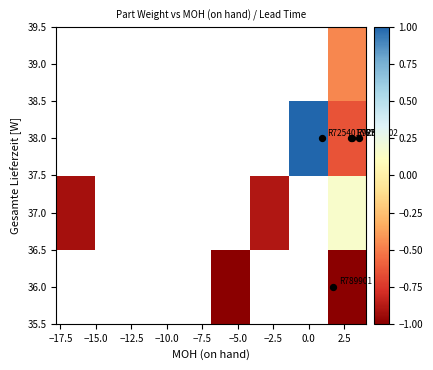

How many negative values does the 39.0 series have?

1